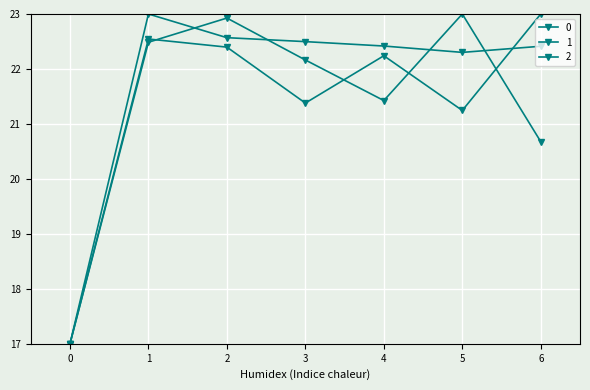

The value of 1 at 3 is 21.4. True or false?

True